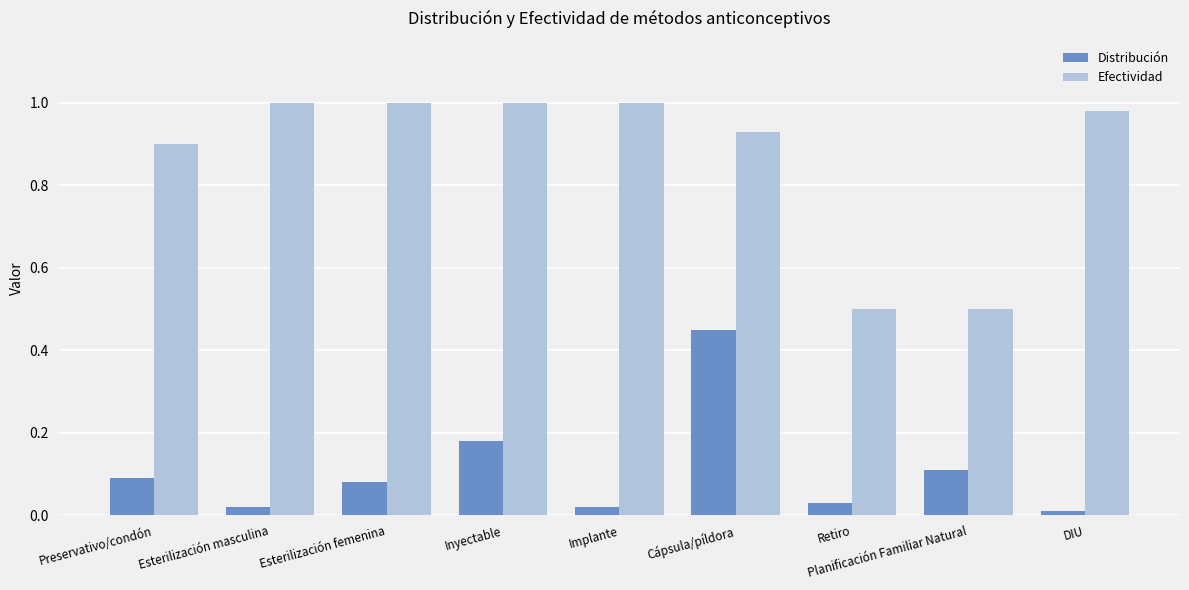

What is the sum of all Efectividad values?

7.8